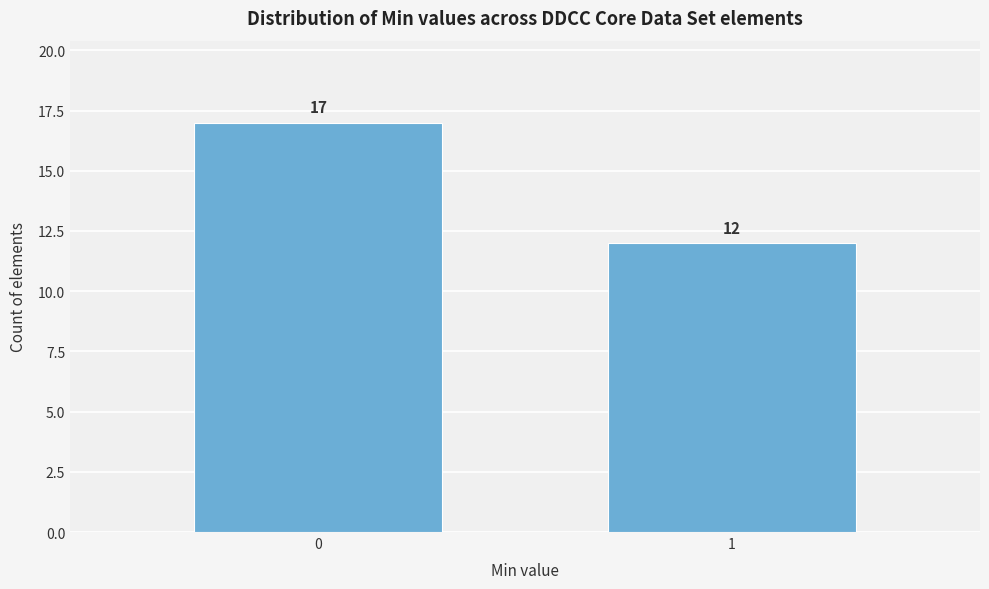

Reading left to right, transcribe all the data shown in this chart.

0=17	1=12